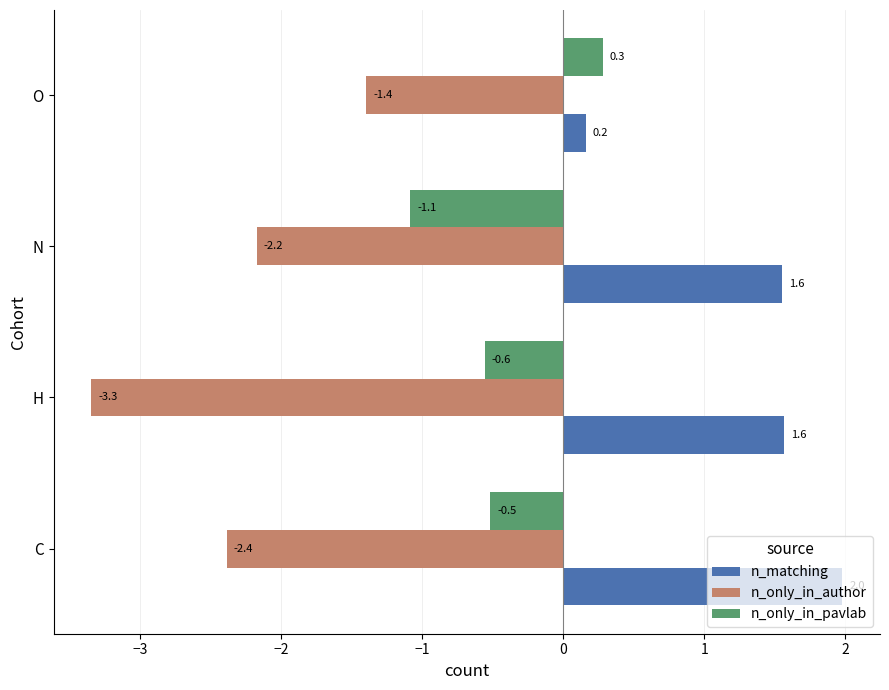

Between C and N, which series saw the biggest shift?

n_only_in_pavlab